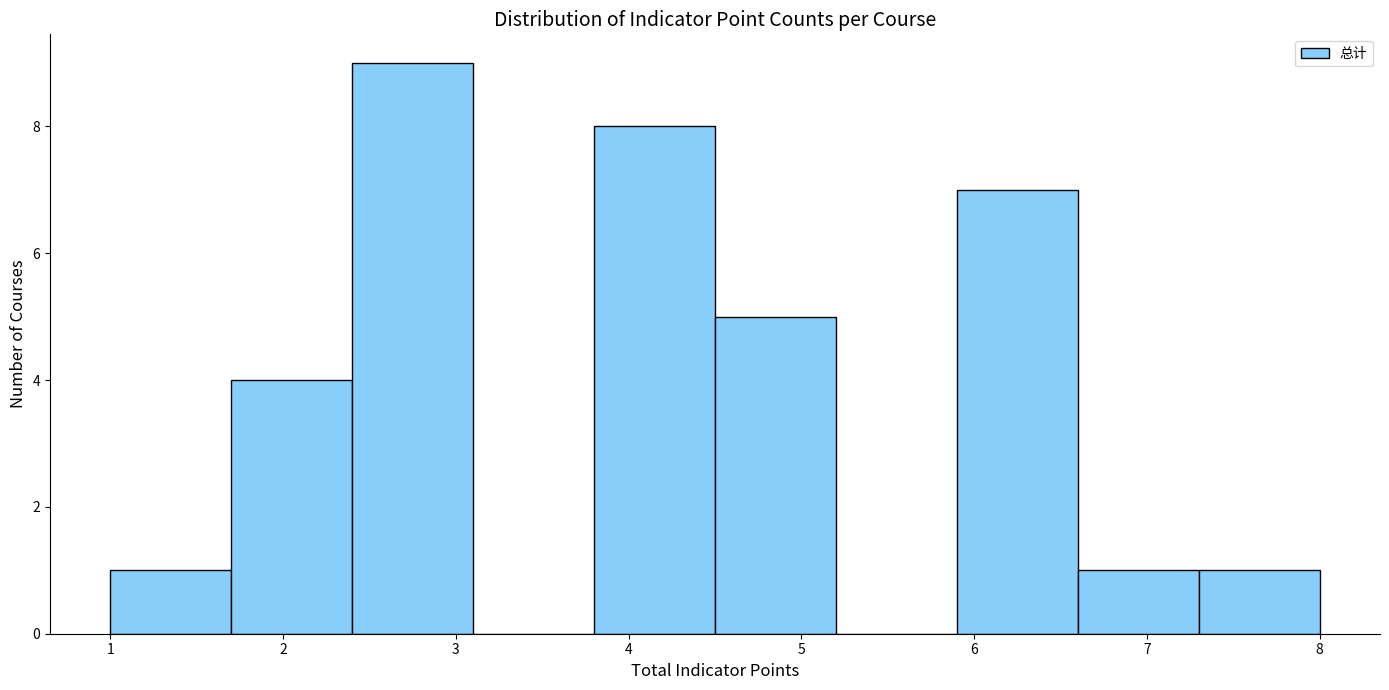

Reading left to right, list every bar in this chart as the range it spans on the x-axis followed by its height. The values are not printed on the chart, so give them approximately, as read against the axis.

1.0 to 1.7: 1
1.7 to 2.4: 4
2.4 to 3.1: 9
3.1 to 3.8: 0
3.8 to 4.5: 8
4.5 to 5.2: 5
5.2 to 5.9: 0
5.9 to 6.6: 7
6.6 to 7.3: 1
7.3 to 8.0: 1